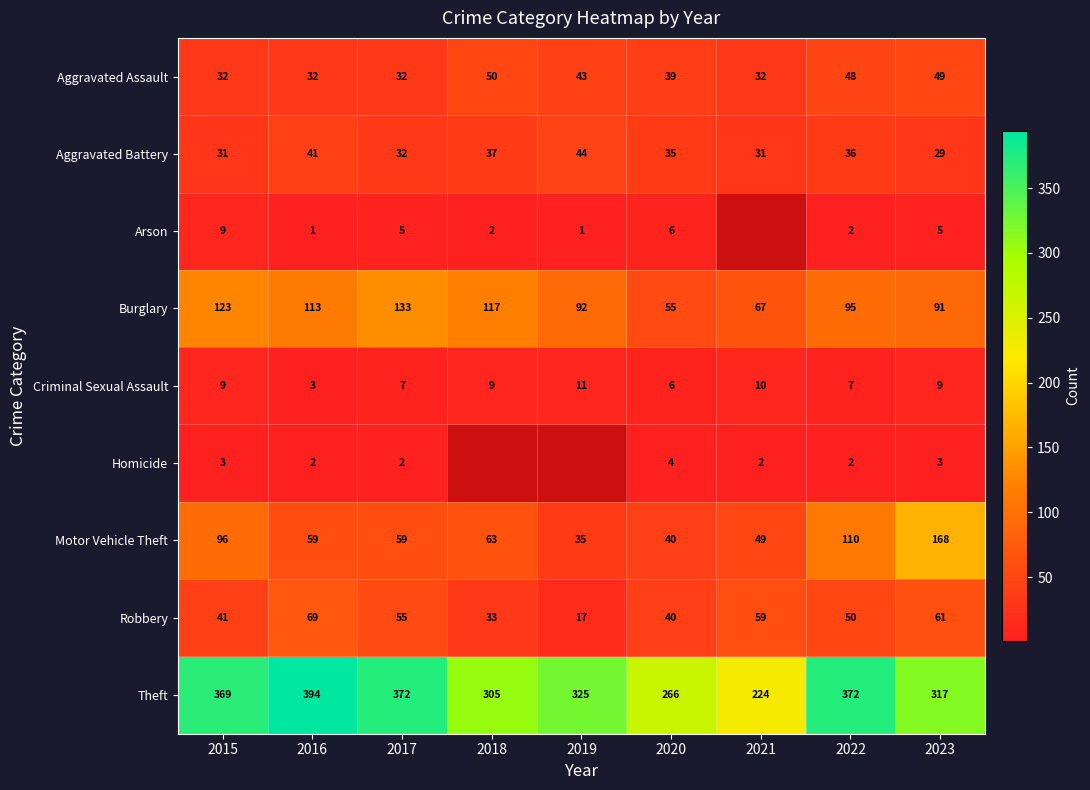

True or false: Aggravated Assault has a value of 79.6 at 2018.

False